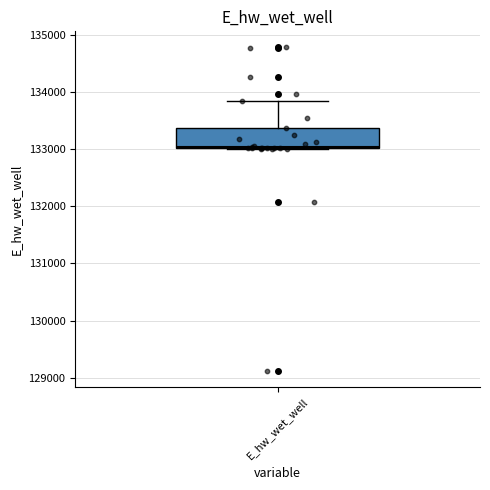

Where is the lower edge of the box for E_hw_wet_well on the y-axis? The values are not printed on the chart, so give them approximately, as read against the axis.

133000